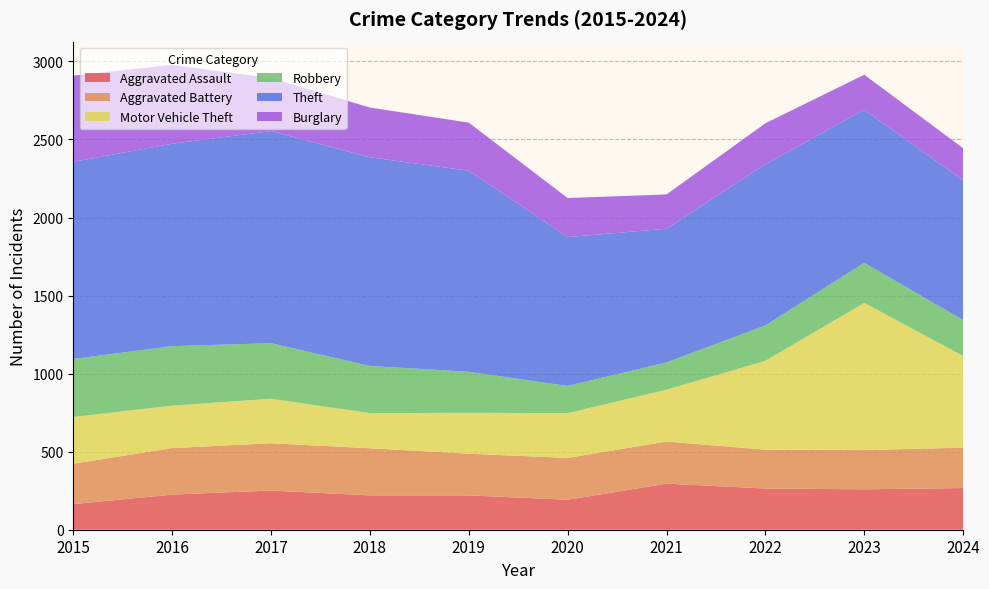

Reading right to left, transcribe all the data shown in this chart.

Aggravated Assault: 267	259	264	295	192	220	220	251	225	164
Aggravated Battery: 259	251	249	270	268	267	302	303	298	259
Motor Vehicle Theft: 587	943	569	332	287	262	225	285	272	299
Robbery: 230	257	227	175	174	263	302	356	381	372
Theft: 895	980	1032	856	954	1288	1337	1359	1297	1263
Burglary: 206	225	263	220	250	308	319	339	505	552